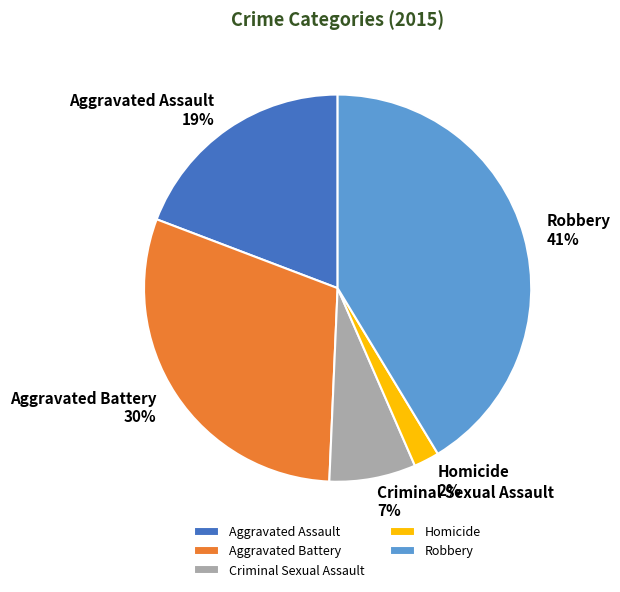

To the nearest percent, what is the average slice percentage?

20%